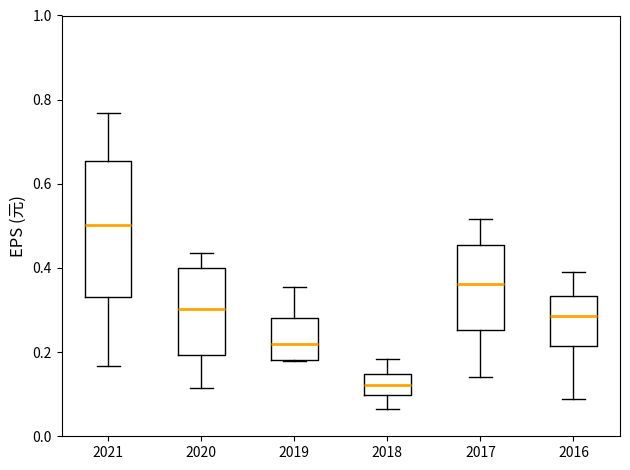

Comparing the boxes themselves (not the whiskers), which one is the tallest?

2021